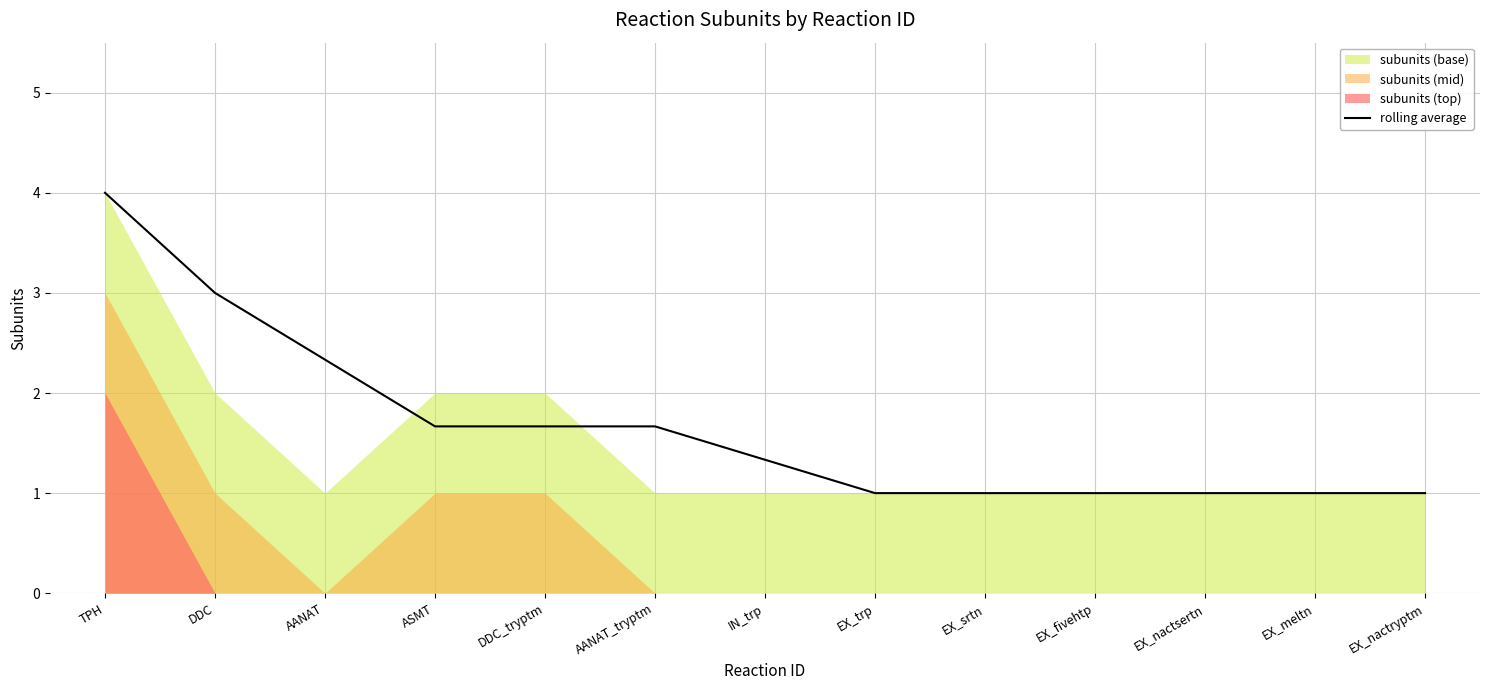

Is it true that the value at AANAT is 0.9?

False